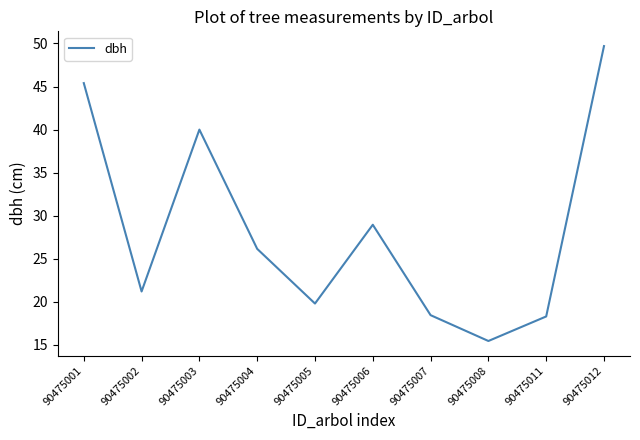

Does the chart have visible grid lines?

No